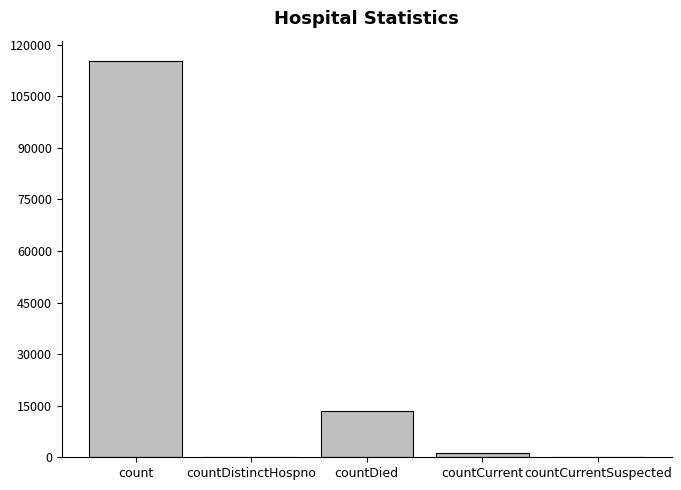

At which label is the value closest to 57689?

countDied